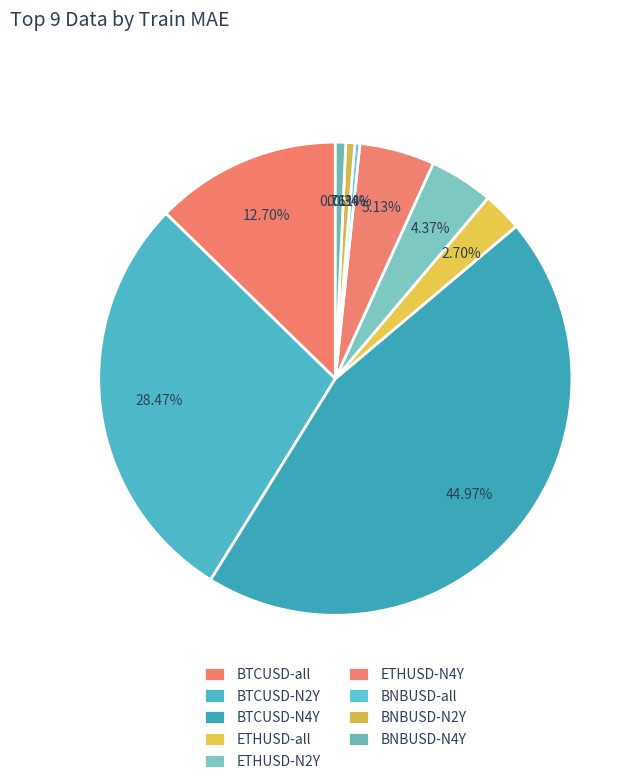

Is there a majority slice in this chart?

No